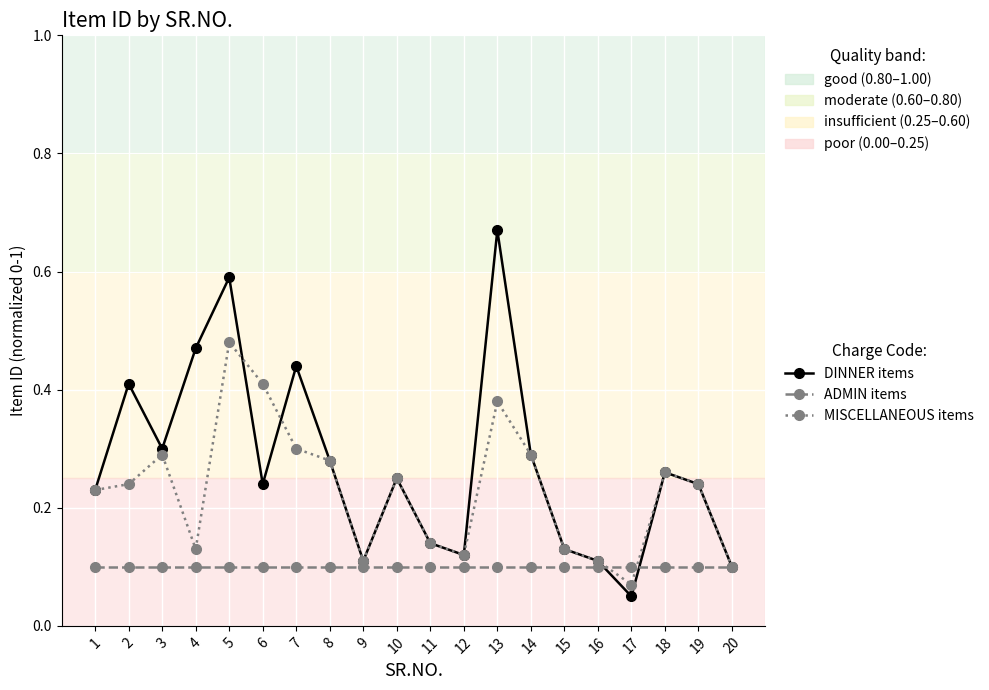

Where is MISCELLANEOUS items nearest to the value 0?

17